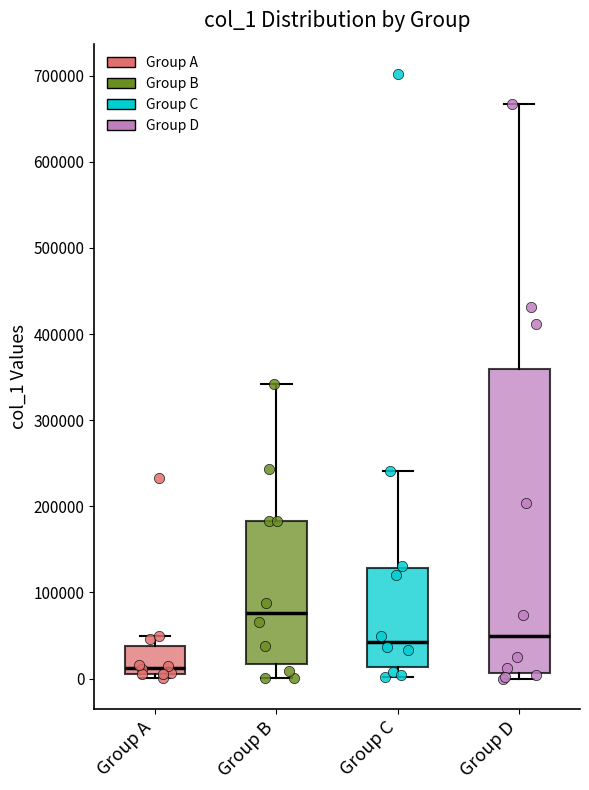

Reading left to right, read every box against the y-axis: the position of its median line, the range the box covers, and the ends of its whiskers. The values are not printed on the chart, so give them approximately, as read against the axis.

Group A: median 10000 (just above the box's lower edge), box 10000 to 40000, whiskers 0 to 50000
Group B: median 80000, box 20000 to 180000, whiskers 0 to 340000
Group C: median 40000, box 10000 to 130000, whiskers 0 to 240000
Group D: median 50000, box 10000 to 360000, whiskers 0 to 670000